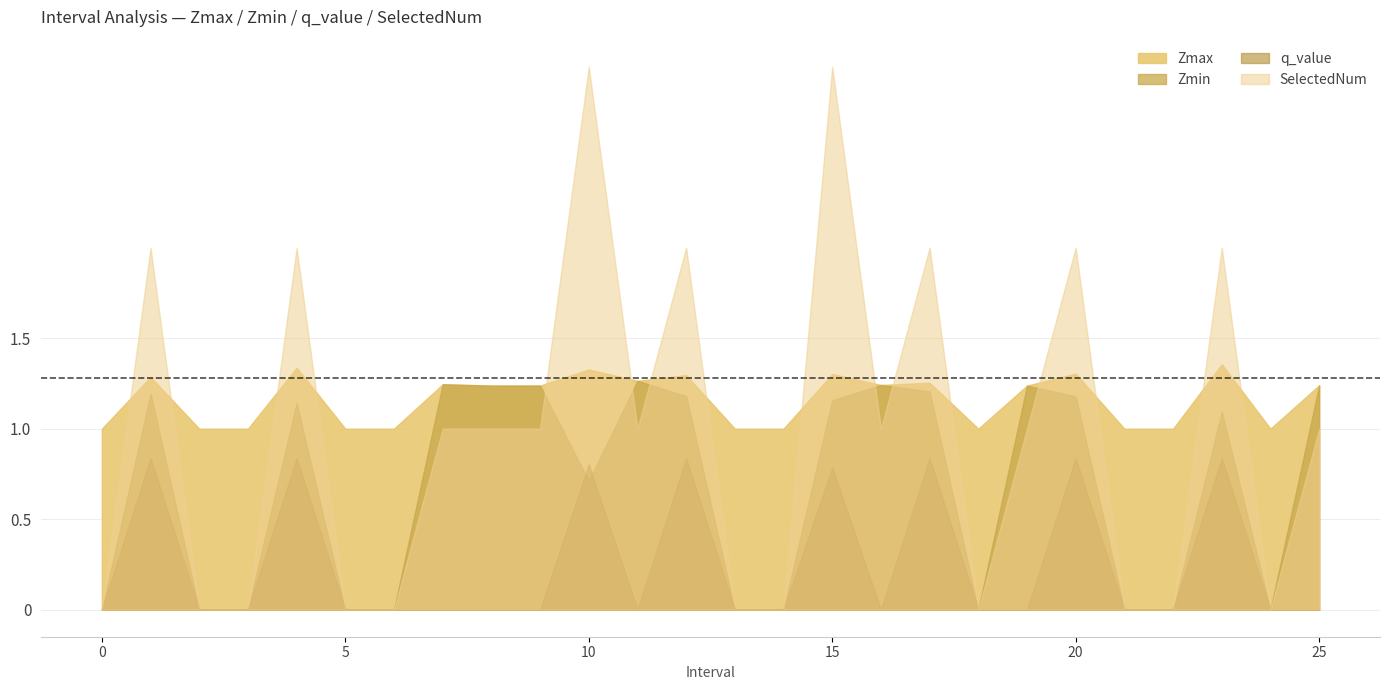

Which series has the widest spread of values?

SelectedNum